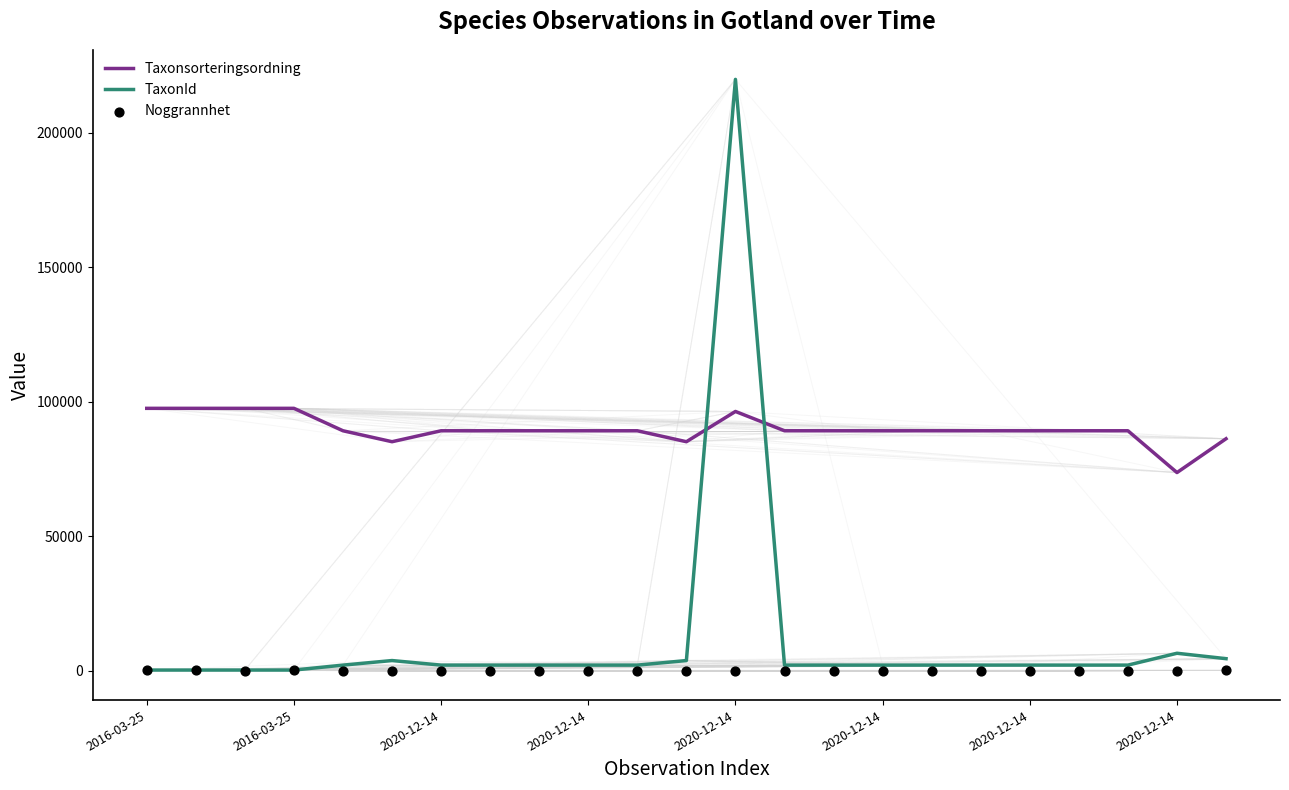

Which series has the largest Y range (max minus min)?

TaxonId